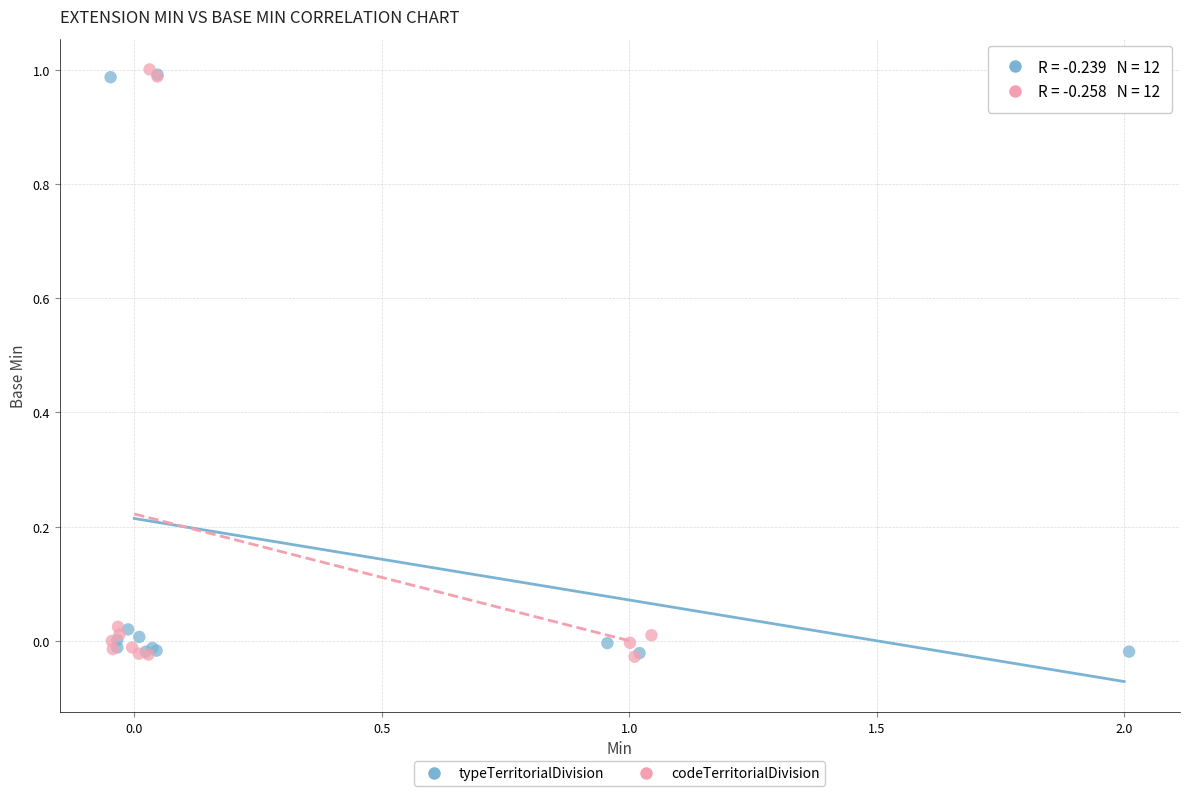

Which series has the largest Y range (max minus min)?

codeTerritorialDivision